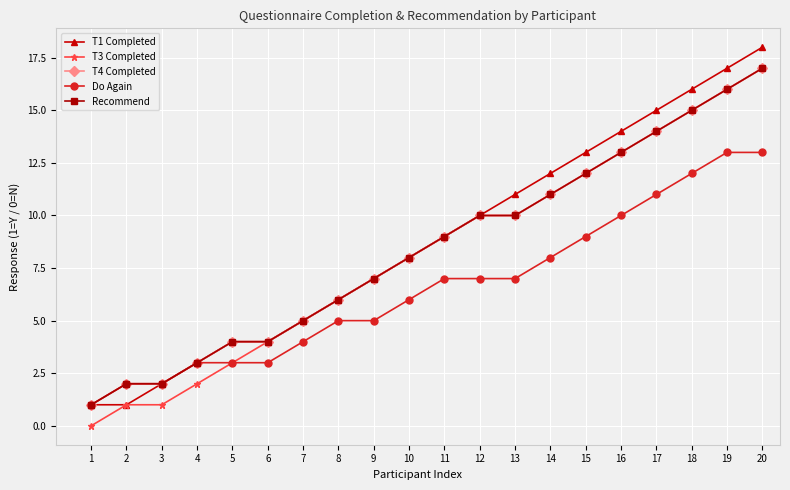

Is this an area chart (filled region under the line)?

No